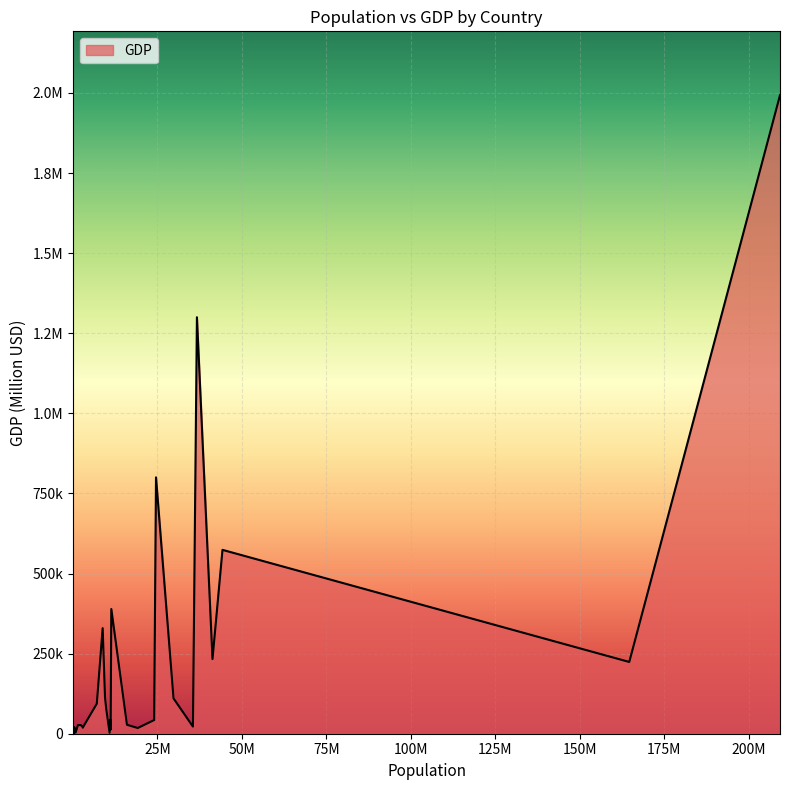

What is the sum of all values?

6569754